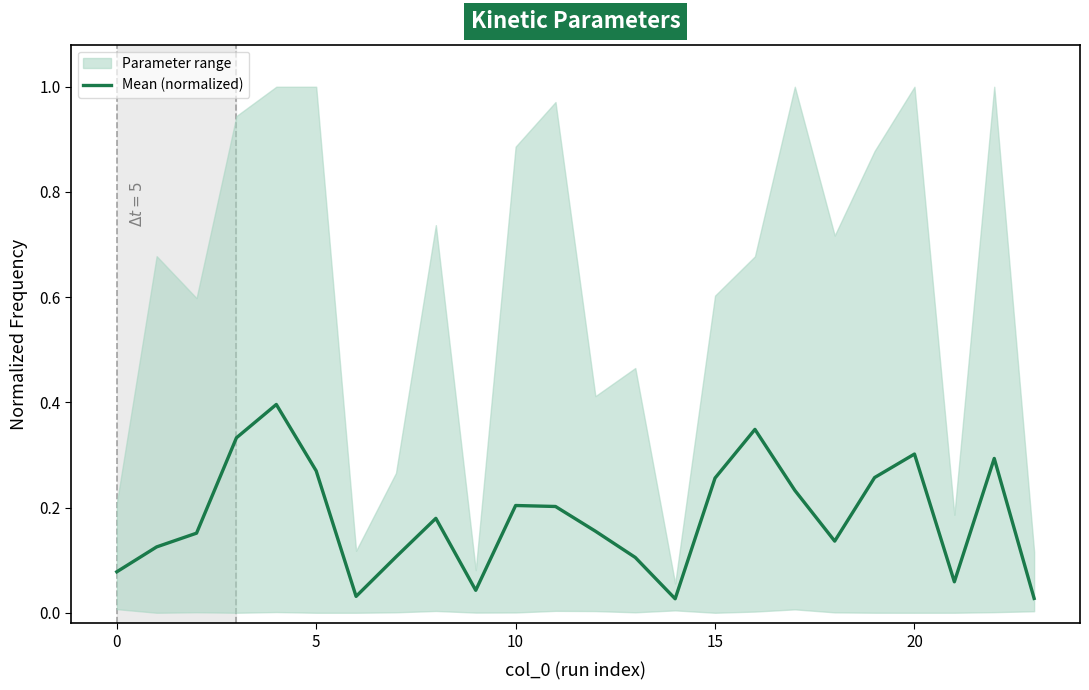

The value of Mean (normalized) at 0 is 0.0. True or false?

False